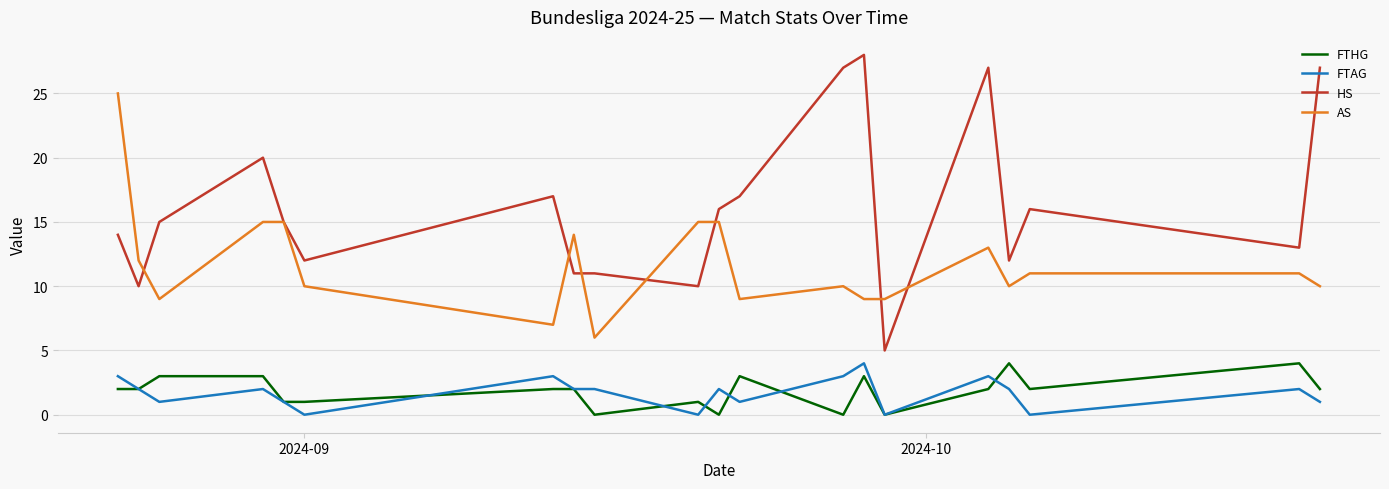

Which series has the largest total across all categories?

HS